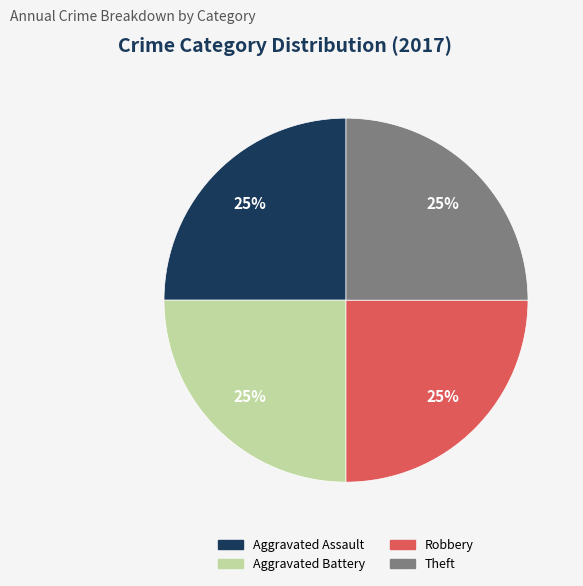

To the nearest percent, what is the difference between the largest and smallest slice percentages?

0%